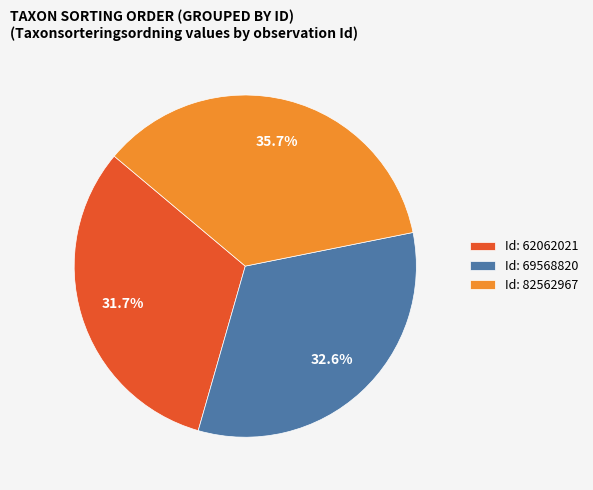

Which has a higher value, Id: 69568820 or Id: 82562967?

Id: 82562967